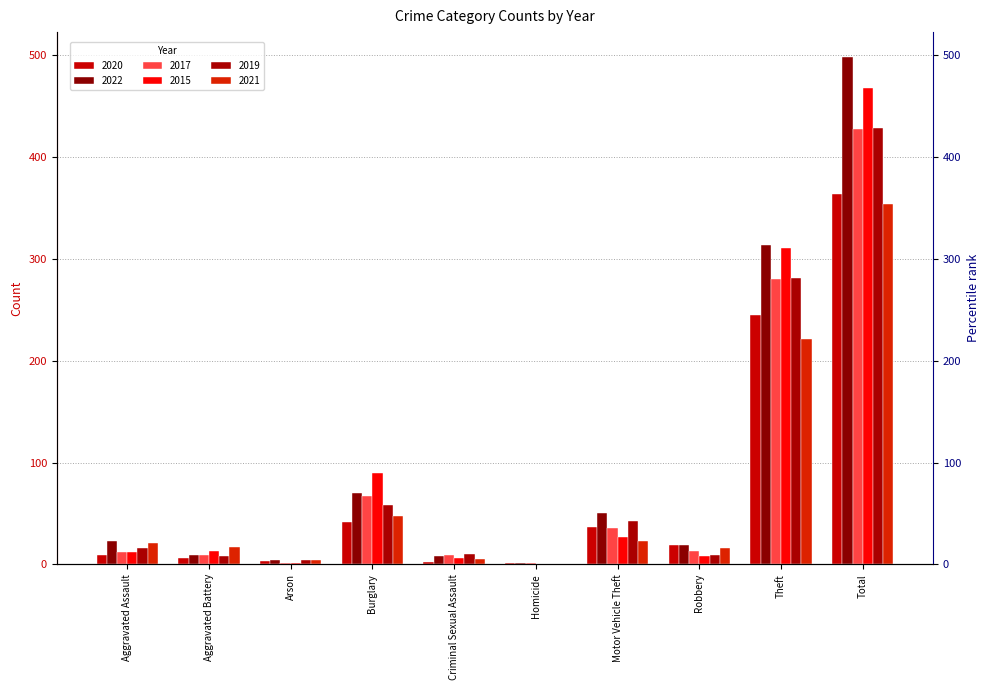

How many values in the 2022 series exceed 23?

4